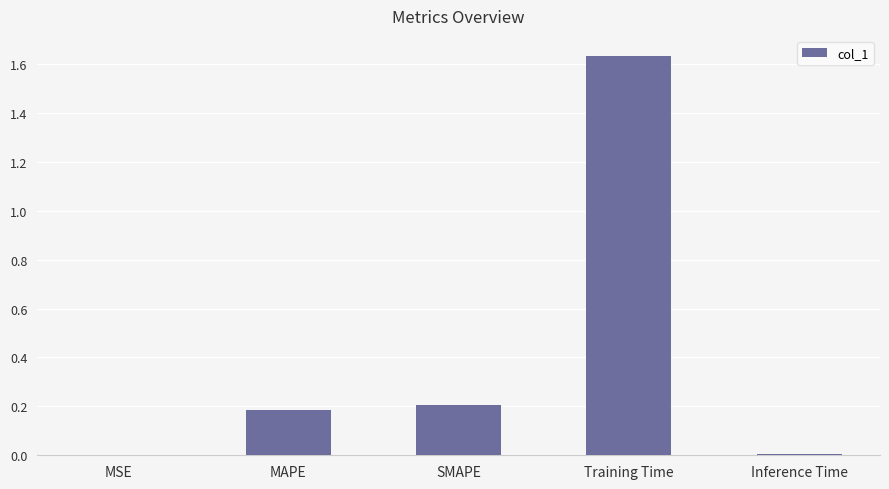

At which category does the chart reach its peak across all series?

Training Time